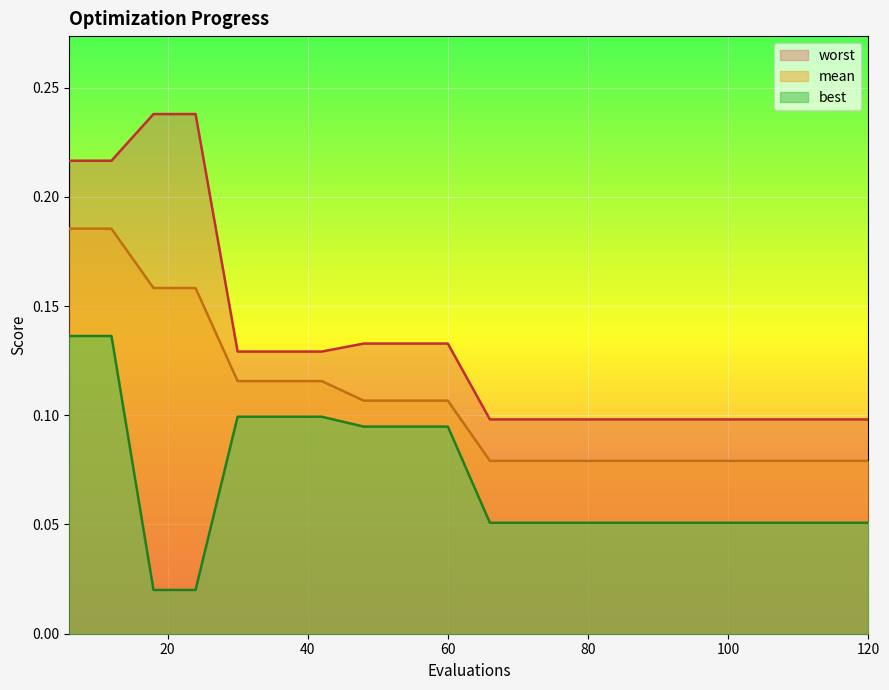

Which series has the widest spread of values?

worst